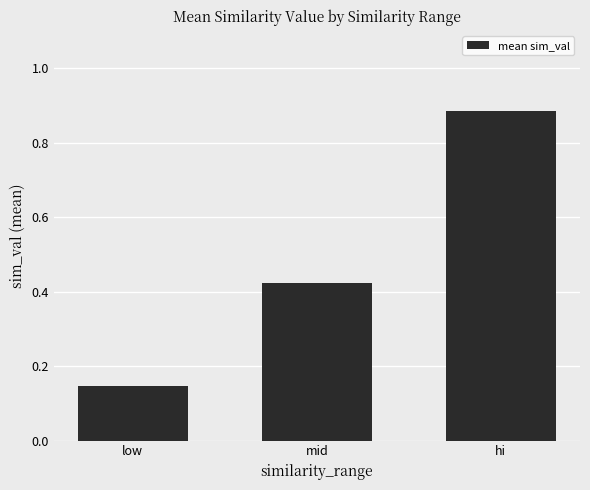

Between low and hi, which is larger?

hi